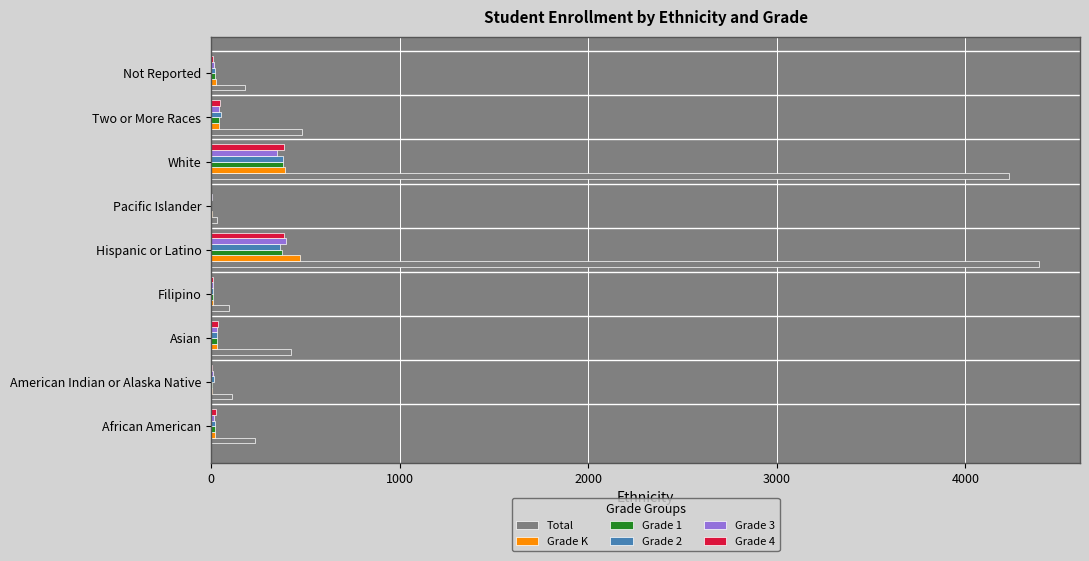

What is the maximum value for Grade 1?

382